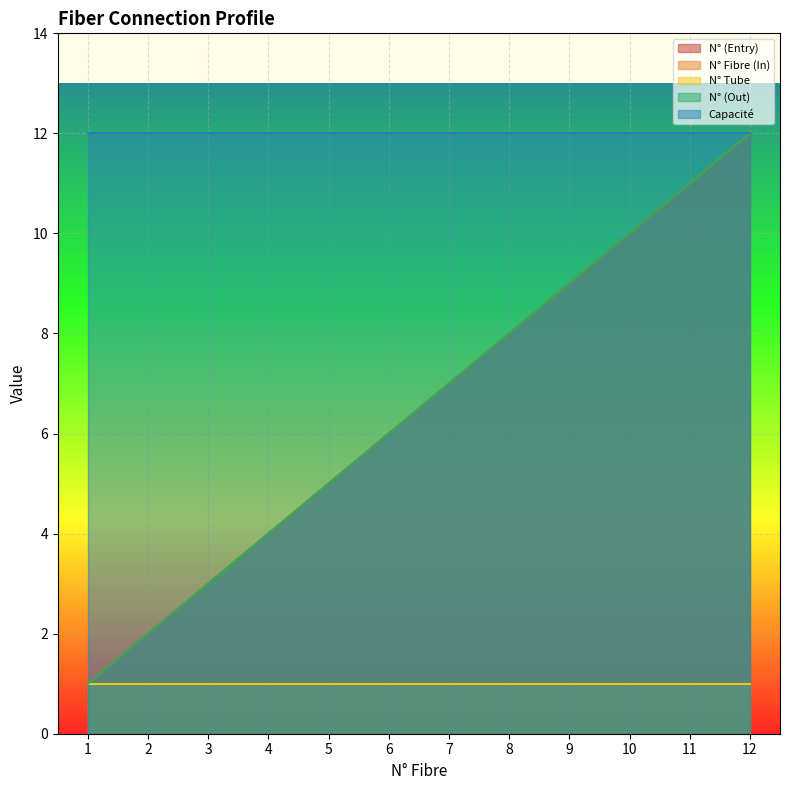

At which category is the sum across all series the highest?

12